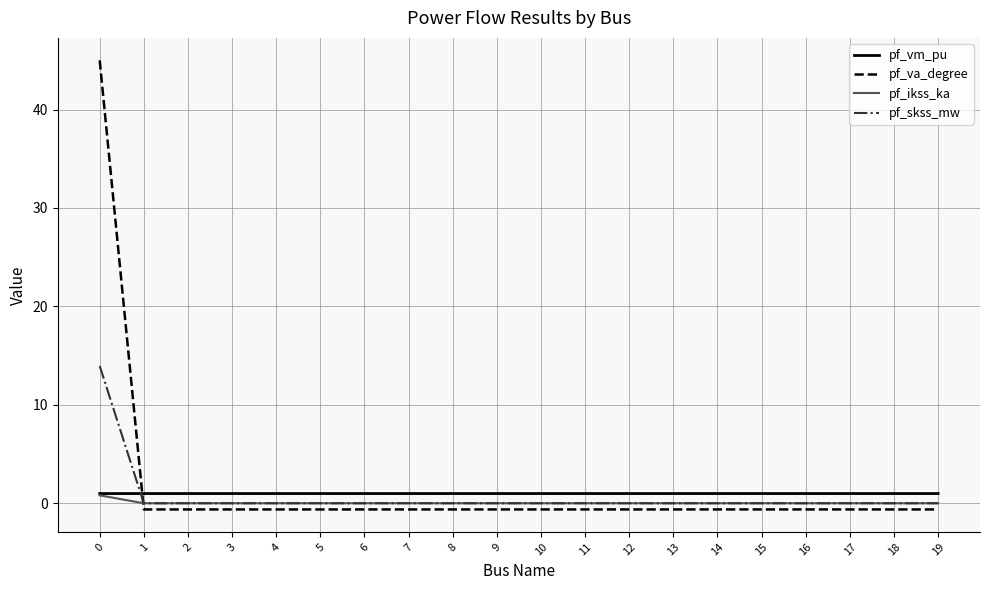

Reading left to right, transcribe all the data shown in this chart.

pf_vm_pu: 1.0	1.0	1.0	1.0	1.0	1.0	1.0	1.0	1.0	1.0	1.0	1.0	1.0	1.0	1.0	1.0	1.0	1.0	1.0	1.0
pf_va_degree: 45.0	-0.6	-0.6	-0.6	-0.6	-0.6	-0.6	-0.6	-0.6	-0.6	-0.6	-0.6	-0.6	-0.6	-0.6	-0.6	-0.6	-0.6	-0.6	-0.6
pf_ikss_ka: 0.8	0.0	0.0	0.0	0.0	0.0	0.0	0.0	0.0	0.0	0.0	0.0	0.0	0.0	0.0	0.0	0.0	0.0	0.0	0.0
pf_skss_mw: 14.0	0.0	0.0	0.0	0.0	0.0	0.0	0.0	0.0	0.0	0.0	0.0	0.0	0.0	0.0	0.0	0.0	0.0	0.0	0.0